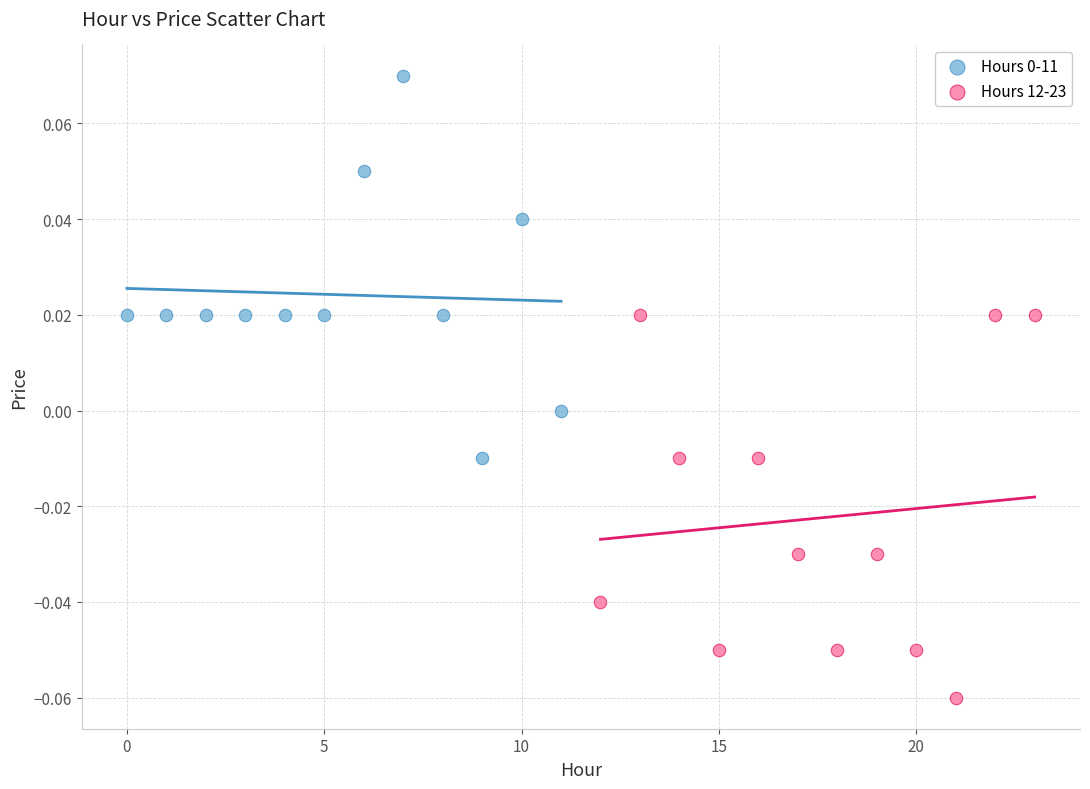

Which series reaches the minimum Y coordinate?

Hours 12-23